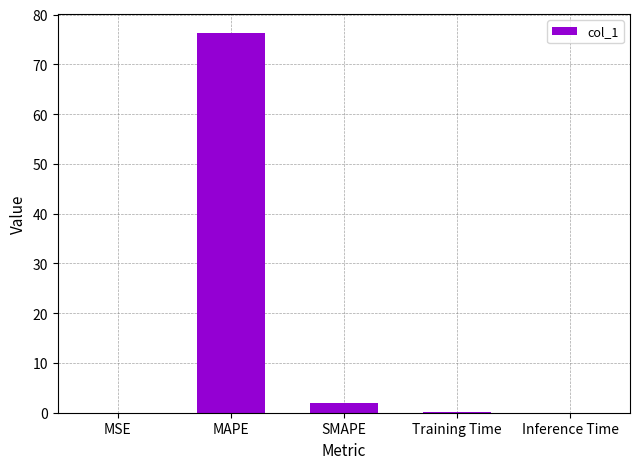

Which has a higher value, Training Time or MAPE?

MAPE